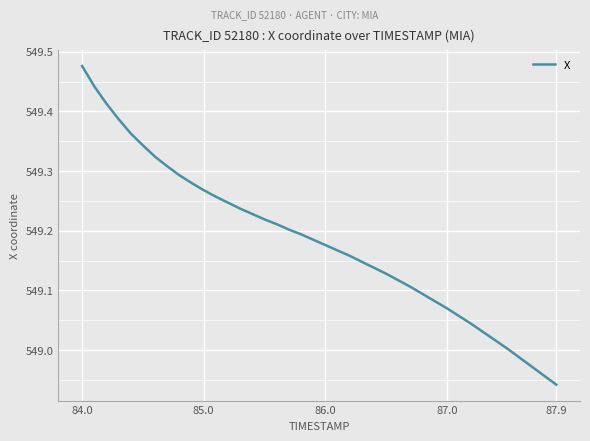

What is the difference between the maximum and minimum values?

0.5